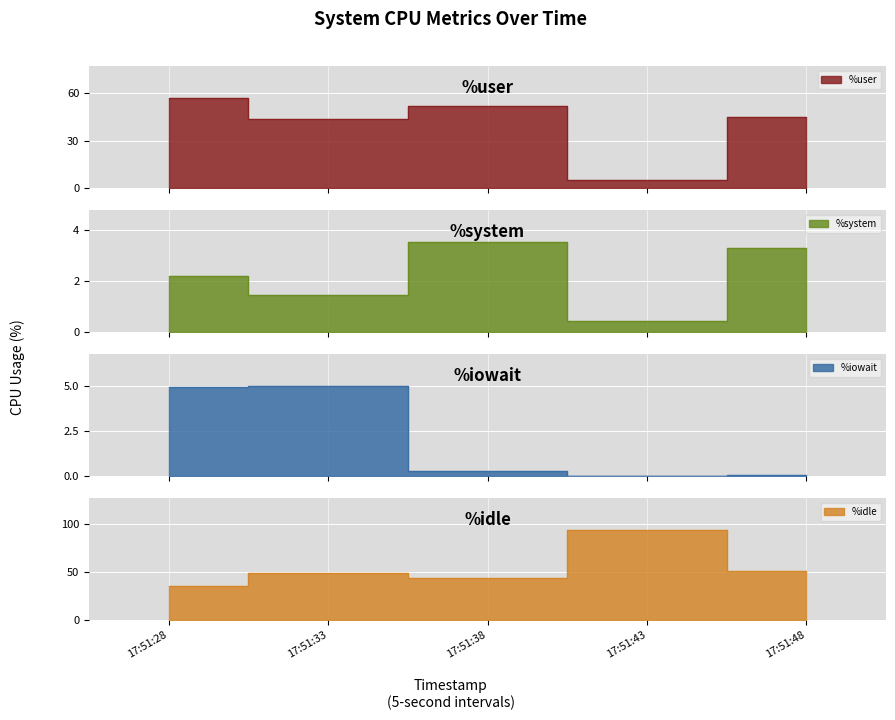

How many lines are shown in the chart?

4